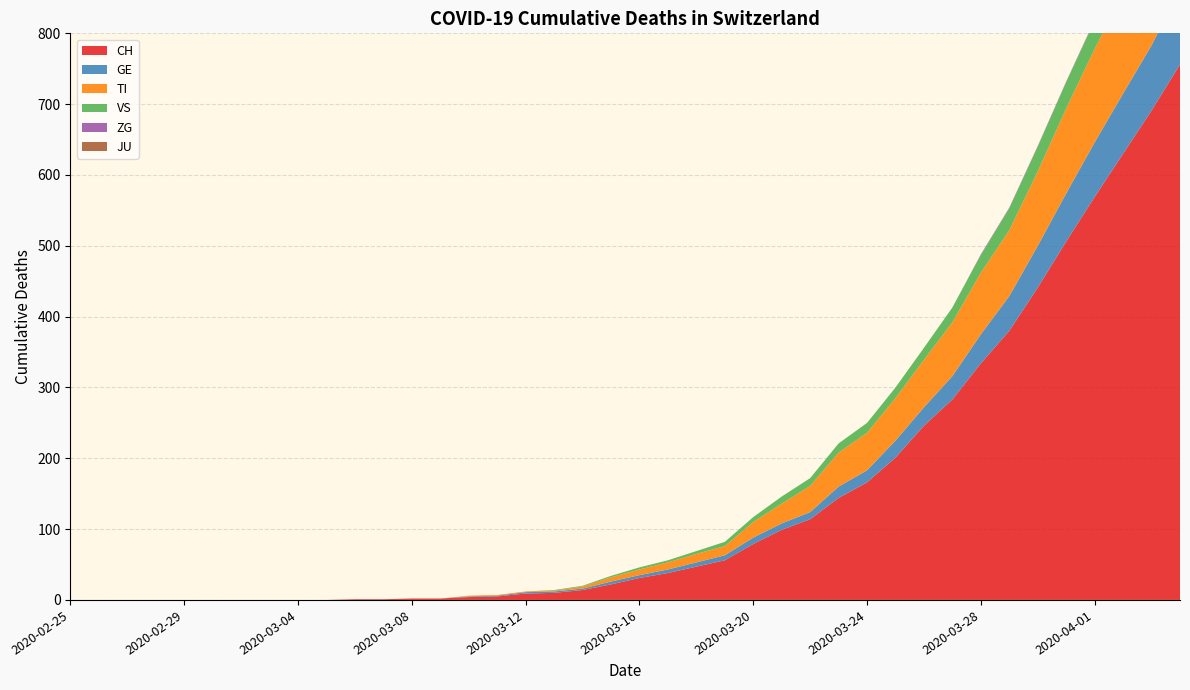

Reading left to right, transcribe all the data shown in this chart.

CH: 0	0	0	0	0	0	0	0	0	0	1	1	2	2	4	5	9	10	14	22	31	38	47	56	79	99	114	144	166	201	246	283	334	380	441	506	569	630	691	756
GE: 0	0	0	0	0	0	0	0	0	0	0	0	0	0	1	1	2	2	2	4	4	5	6	7	9	9	10	16	17	24	26	33	41	49	59	68	77	85	92	106
TI: 0	0	0	0	0	0	0	0	0	0	0	0	0	0	1	1	1	1	3	6	8	10	12	13	22	28	37	48	53	60	67	76	87	93	105	120	132	141	155	165
VS: 0	0	0	0	0	0	0	0	0	0	0	0	0	0	0	0	0	1	1	2	3	3	4	6	7	10	11	13	14	15	17	21	25	31	35	37	40	47	51	53
ZG: 0	0	0	0	0	0	0	0	0	0	0	0	0	0	0	0	0	0	0	0	0	0	0	0	0	0	0	0	0	0	0	0	1	1	1	1	1	1	1	2
JU: 0	0	0	0	0	0	0	0	0	0	0	0	0	0	0	0	0	0	0	0	0	0	0	0	0	0	0	0	0	0	0	0	0	0	0	0	0	0	0	0